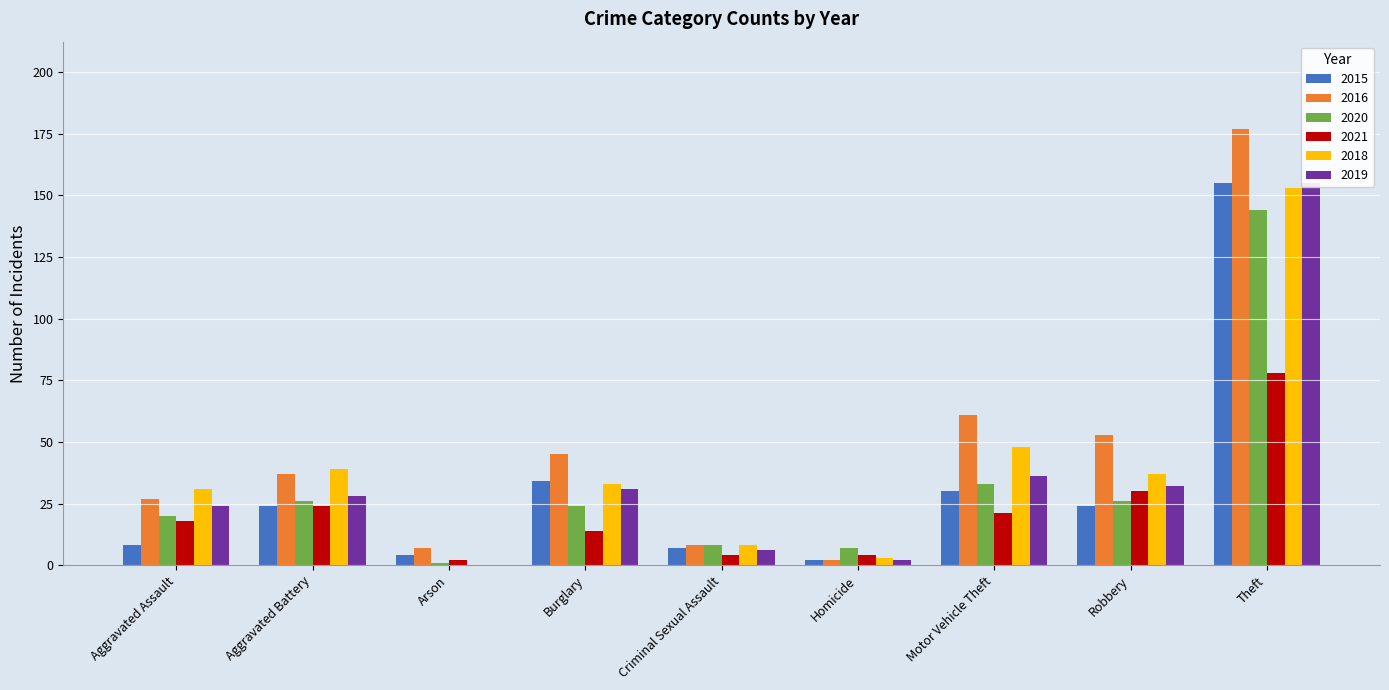

True or false: 2018 has a value of 11 at Aggravated Assault.

False